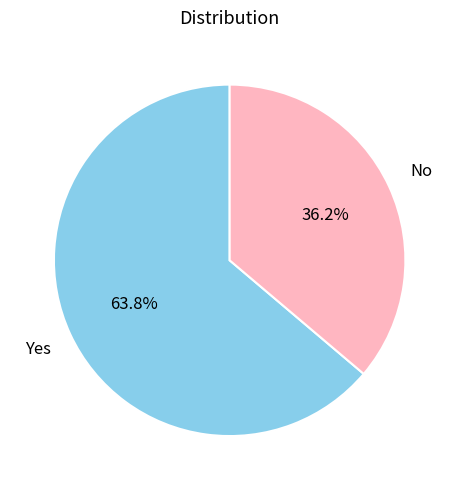

Is it true that Yes is 53% of the pie?

False